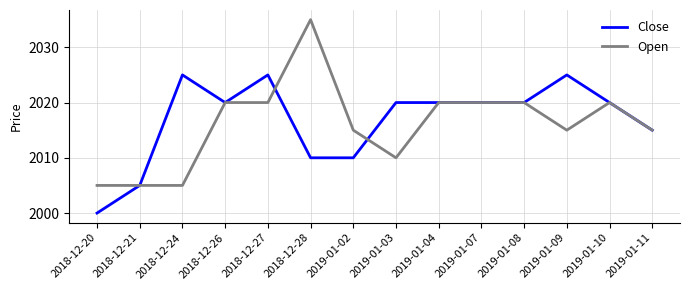

Which series has the largest total across all categories?

Close